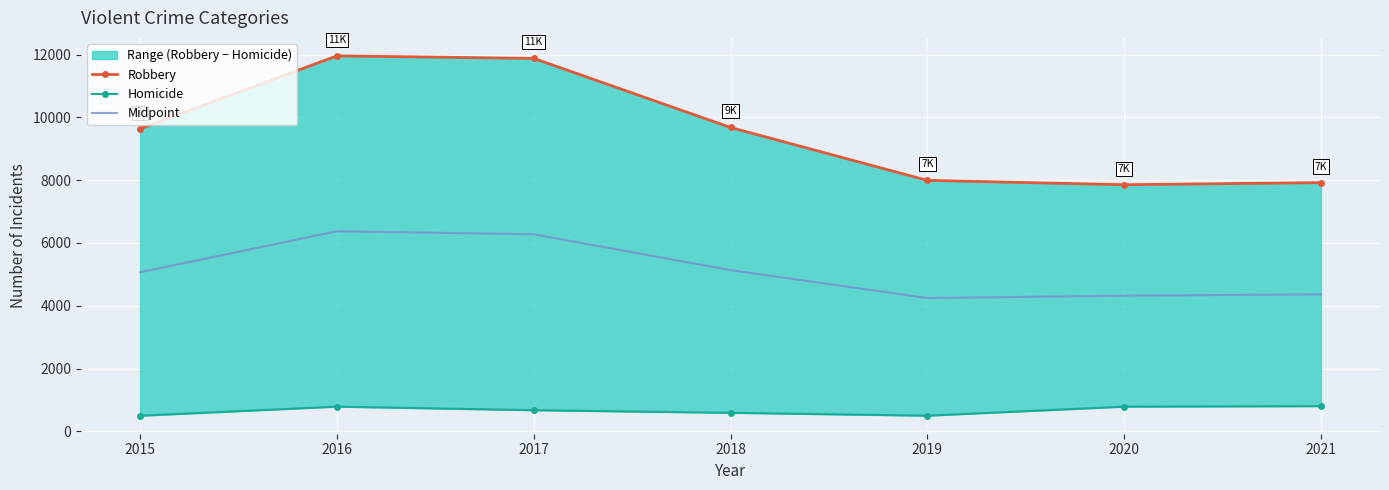

Reading left to right, list all the values displayed in this chart.

Robbery: 2015=9638.0	2016=11960.0	2017=11880.0	2018=9679.0	2019=7994.0	2020=7856.0	2021=7922.0
Homicide: 2015=496.0	2016=786.0	2017=672.0	2018=589.0	2019=498.0	2020=785.0	2021=802.0
Midpoint: 2015=5067.0	2016=6373.0	2017=6276.0	2018=5134.0	2019=4246.0	2020=4320.5	2021=4362.0